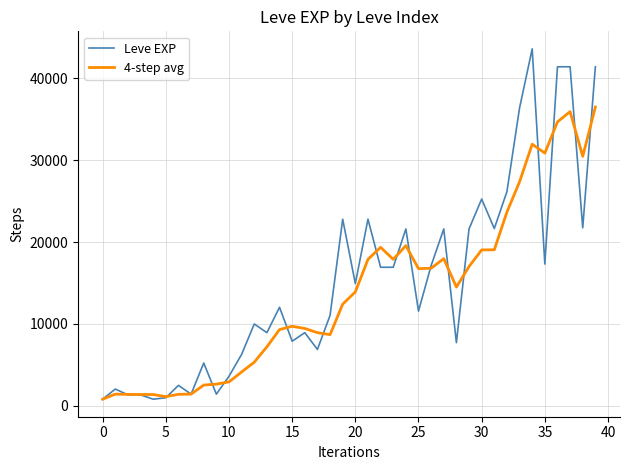

True or false: 4-step avg has more than 0 interior local peaks.

True